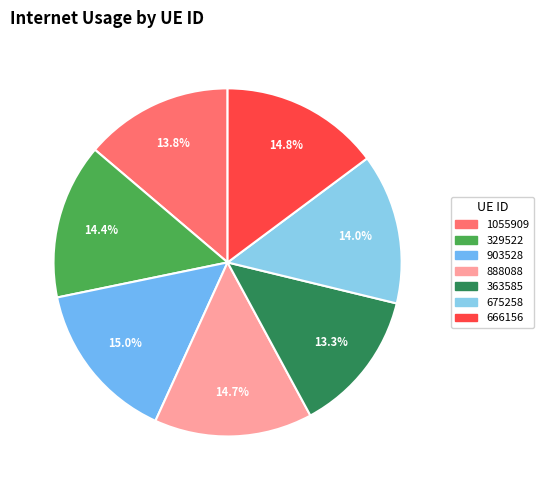

The 903528 slice represents 6% of the pie. True or false?

False